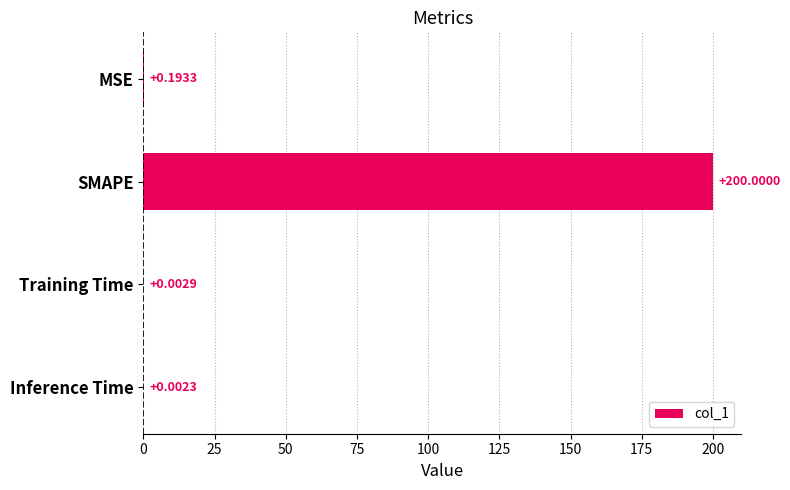

What is the maximum value shown in the chart?

200.0